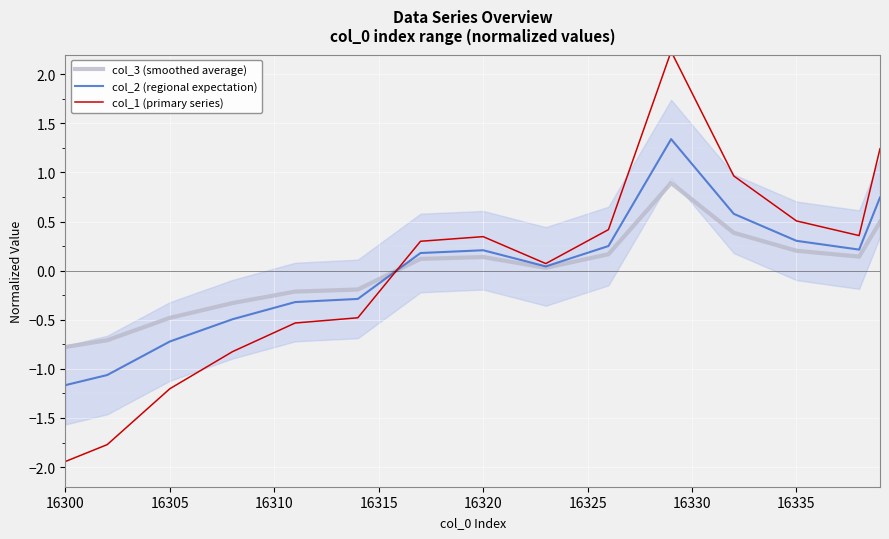

How many lines are shown in the chart?

3